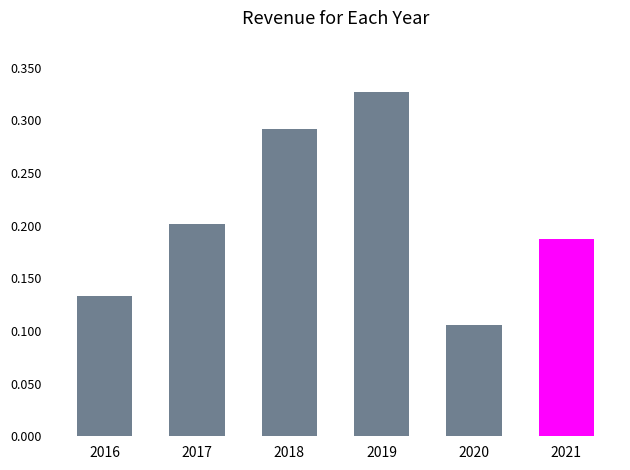

Count the values in the range 133499000 to 291611000.

4